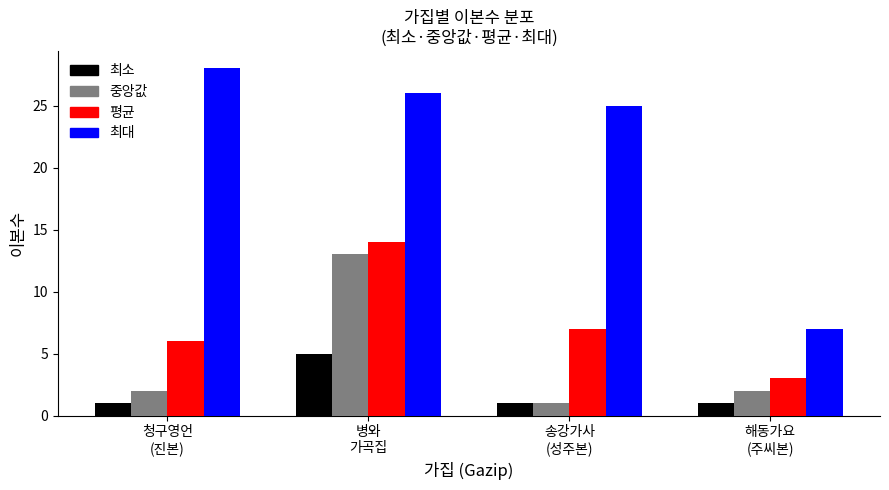

Is it true that 평균 equals 4 at 송강가사
(성주본)?

False